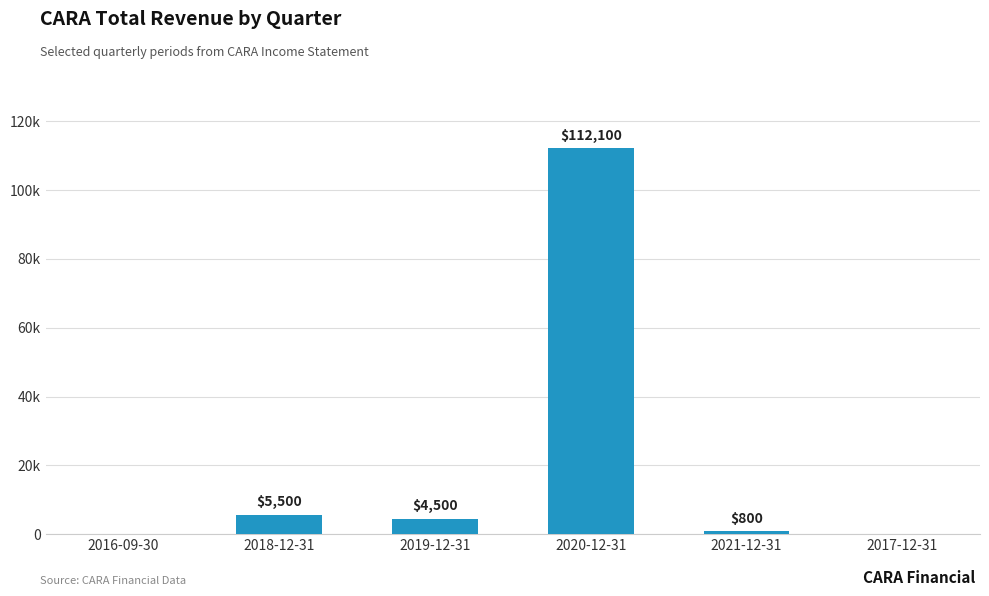

What is the sum of all values?

122900